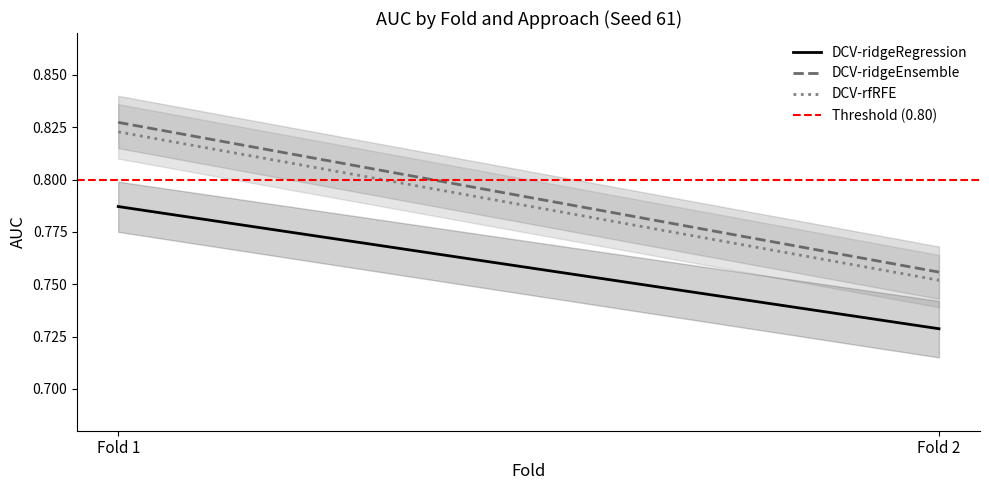

The DCV-ridgeEnsemble series shows 0.8 at Fold 2. True or false?

True